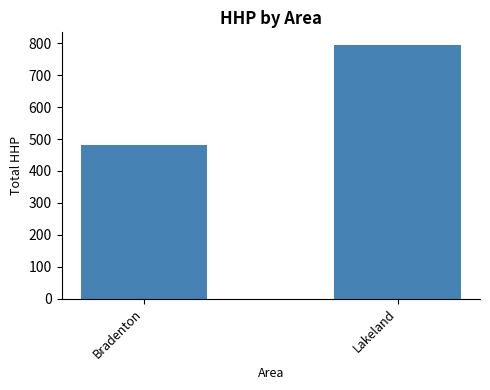

What is the sum of all values?

1276